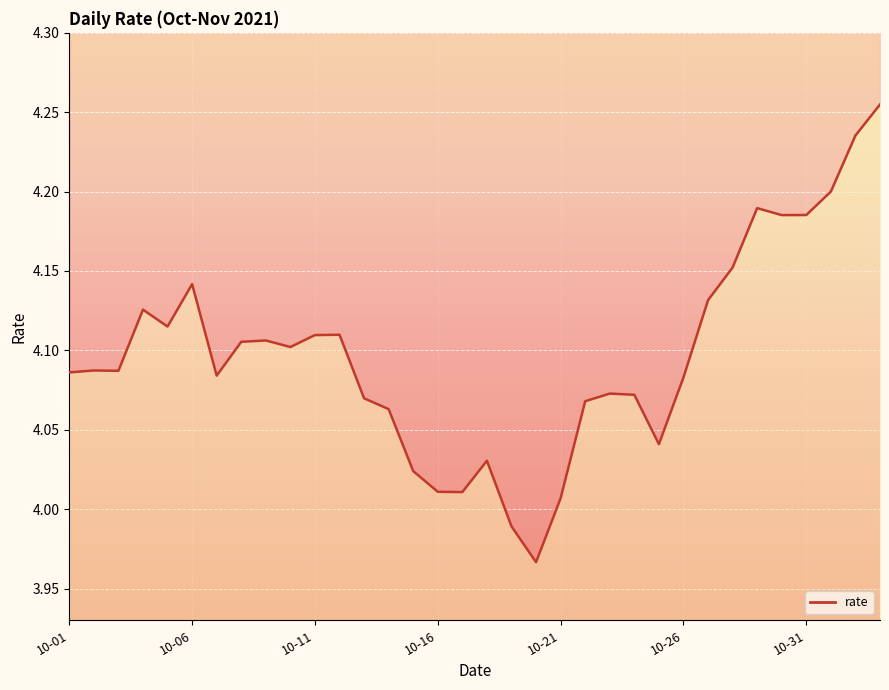

What is the change in value from 2021-10-11 to 2021-10-20?

-0.1